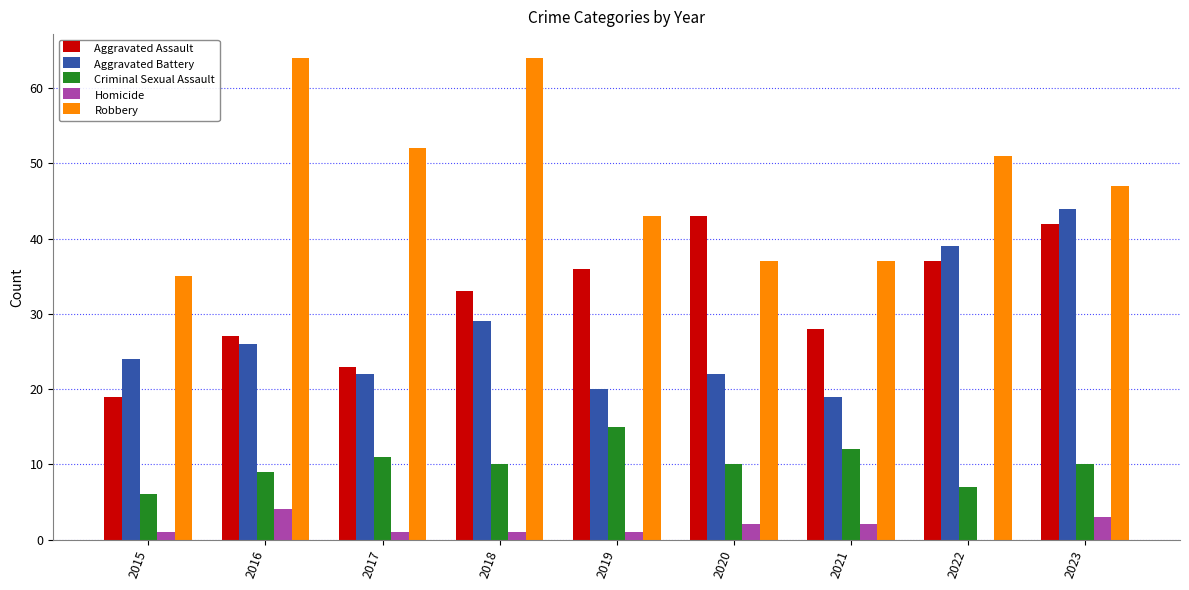

How many values in Homicide are above zero?

8